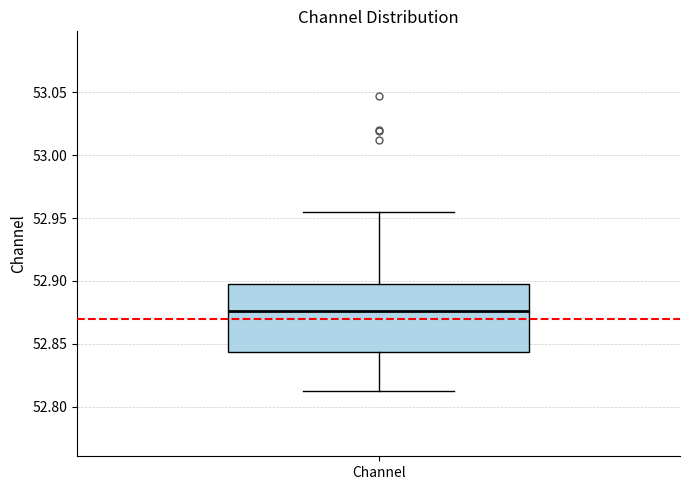

Where is the lower edge of the box for Channel on the y-axis? The values are not printed on the chart, so give them approximately, as read against the axis.

52.845